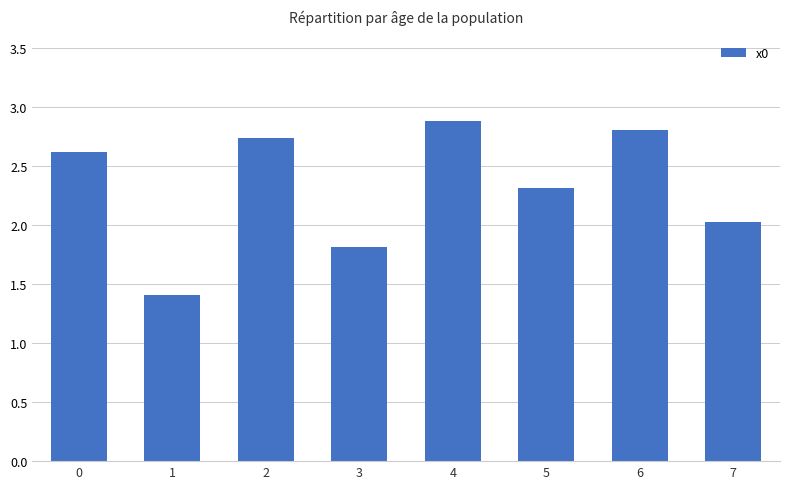

What is the difference between the maximum and minimum values?

1.5